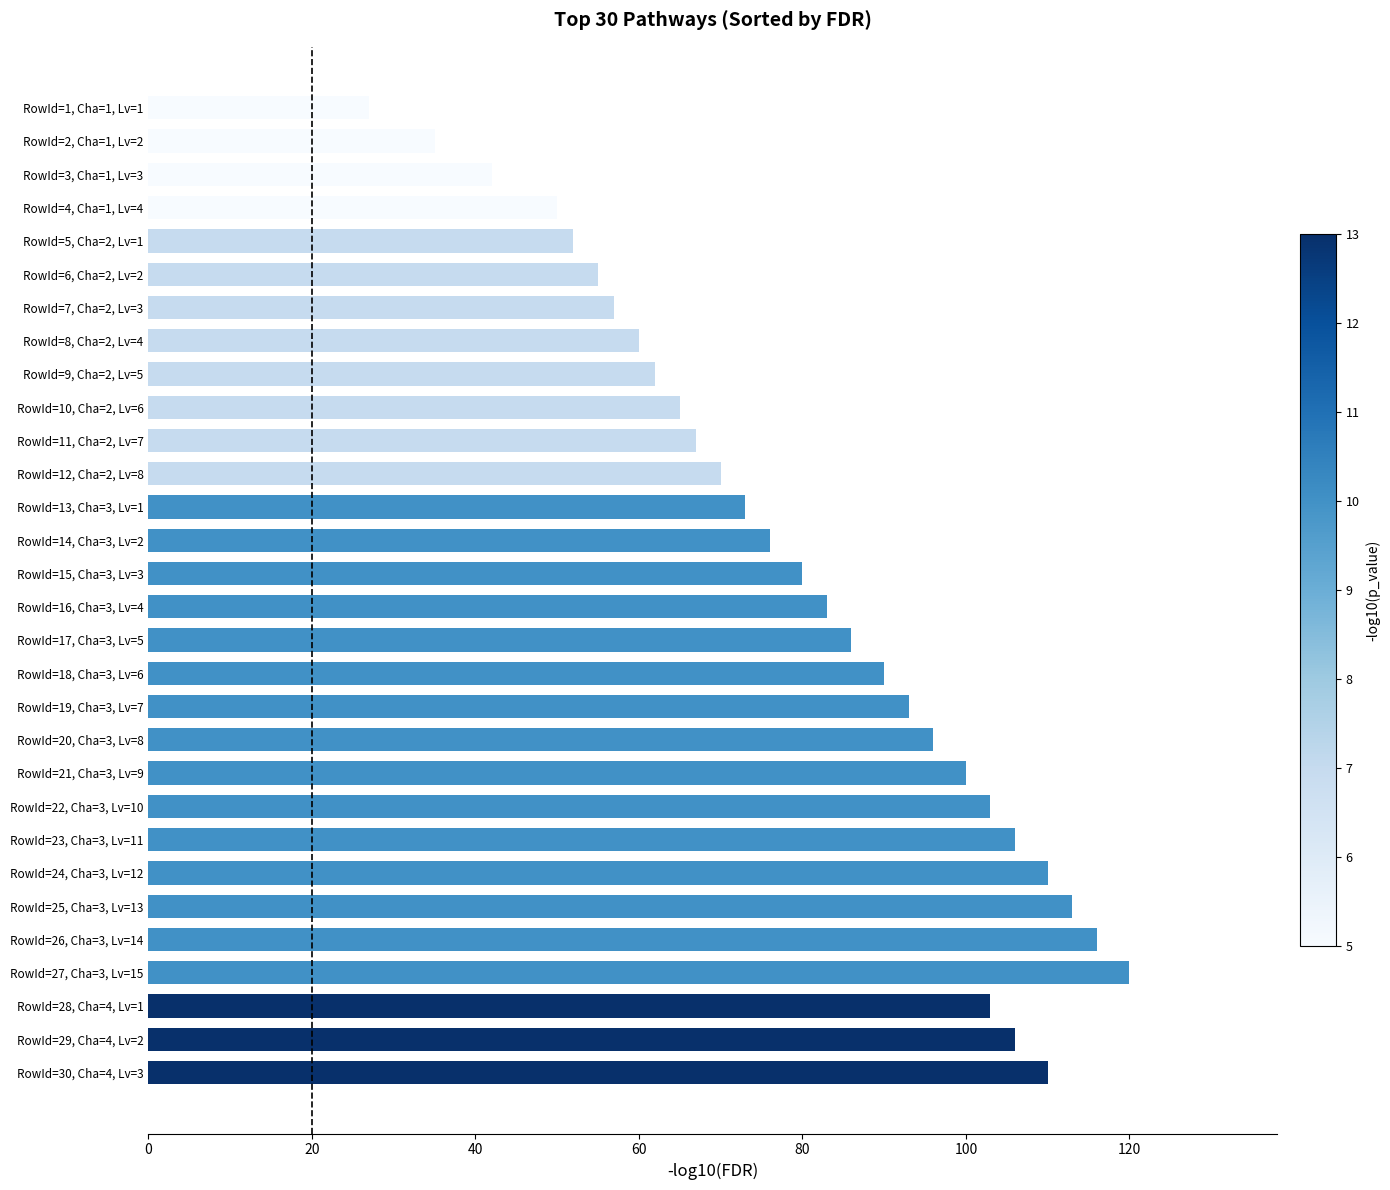

Approximately how many times larger is the value at RowId=13, Cha=3, Lv=1 compared to RowId=11, Cha=2, Lv=7?

1.1